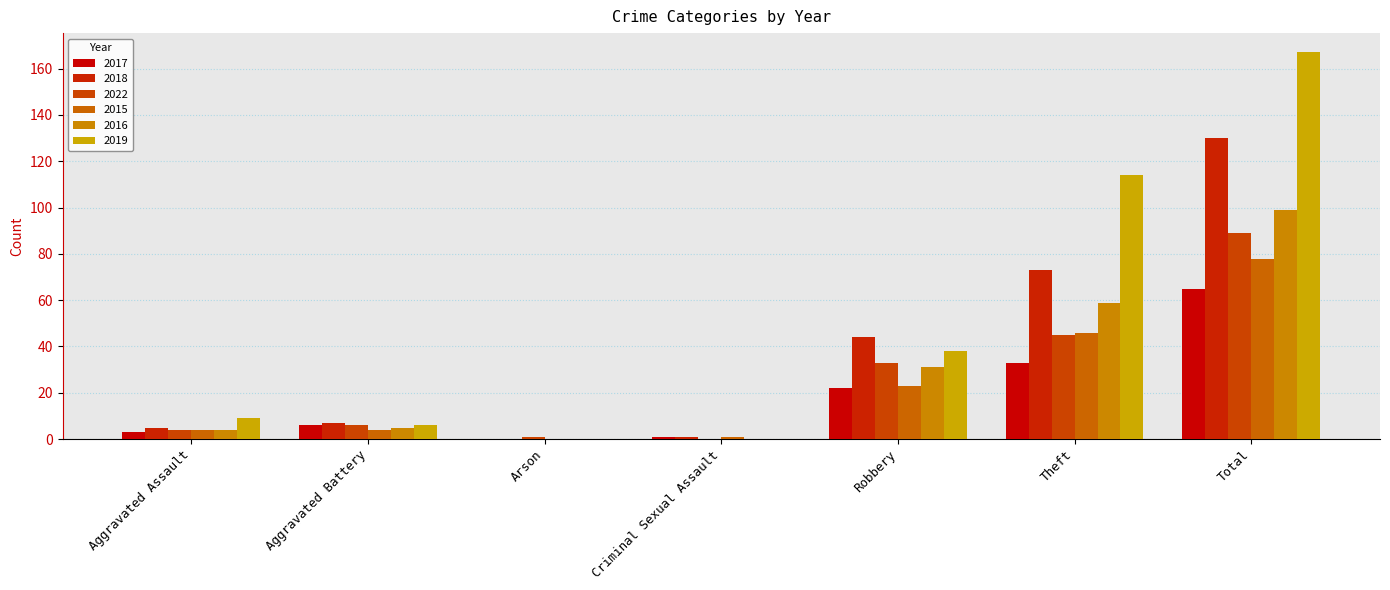

Which category has the highest value across all series?

Total